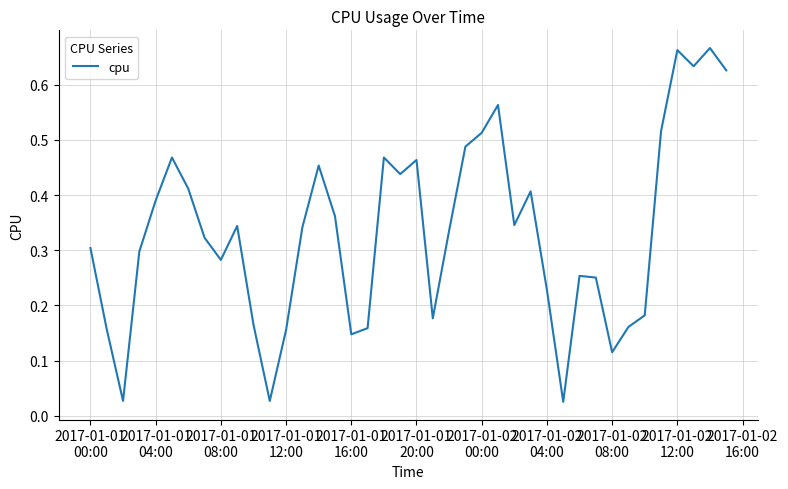

What is the difference between the maximum and minimum values?

0.6